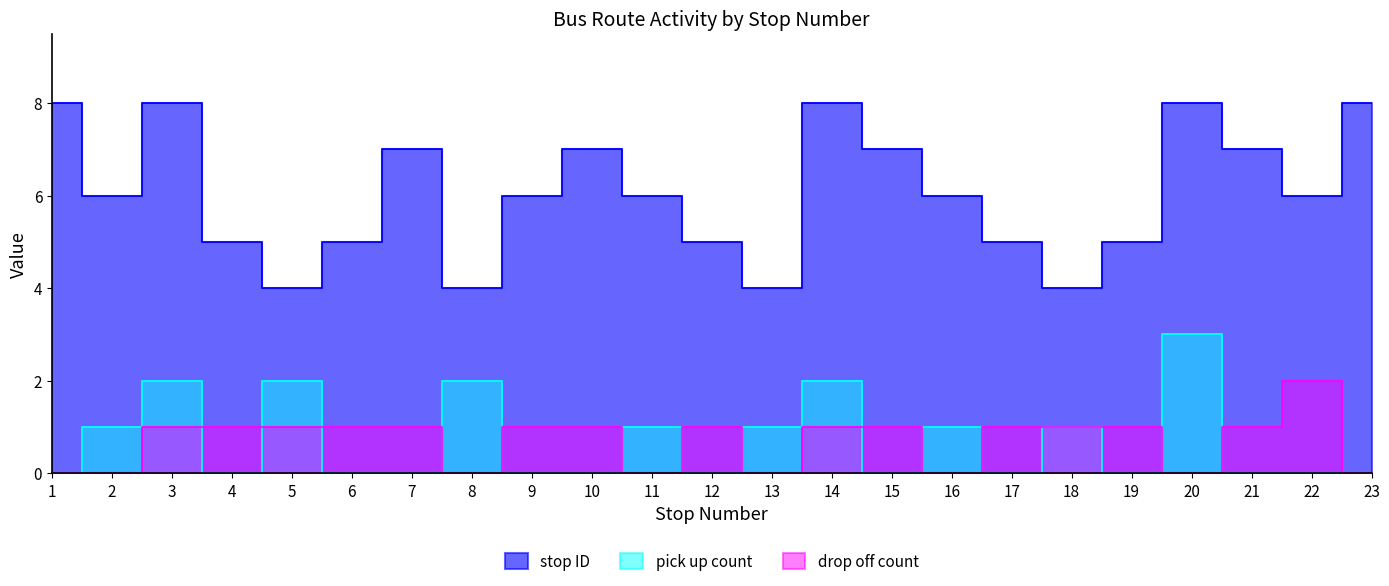

In drop off count, how many points are lower than both neighbors (excluding endpoints)?

5